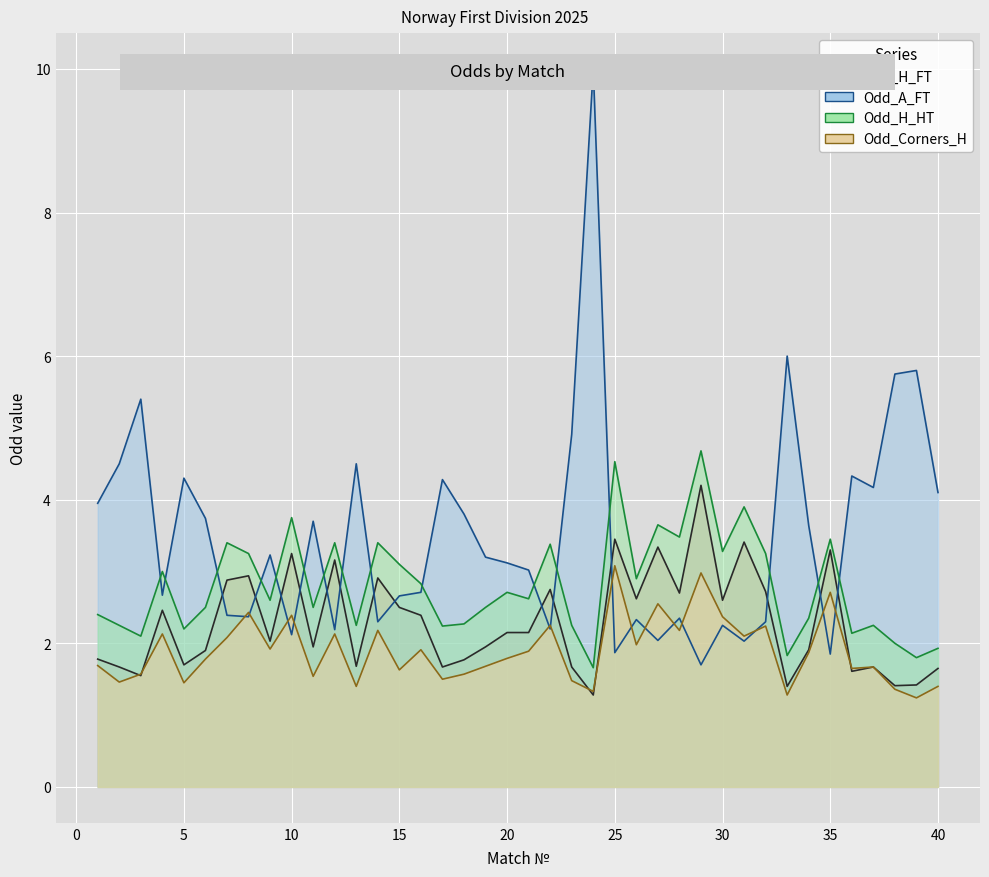

What is the value of the Odd_A_FT point at the 1st from the left?

4.0